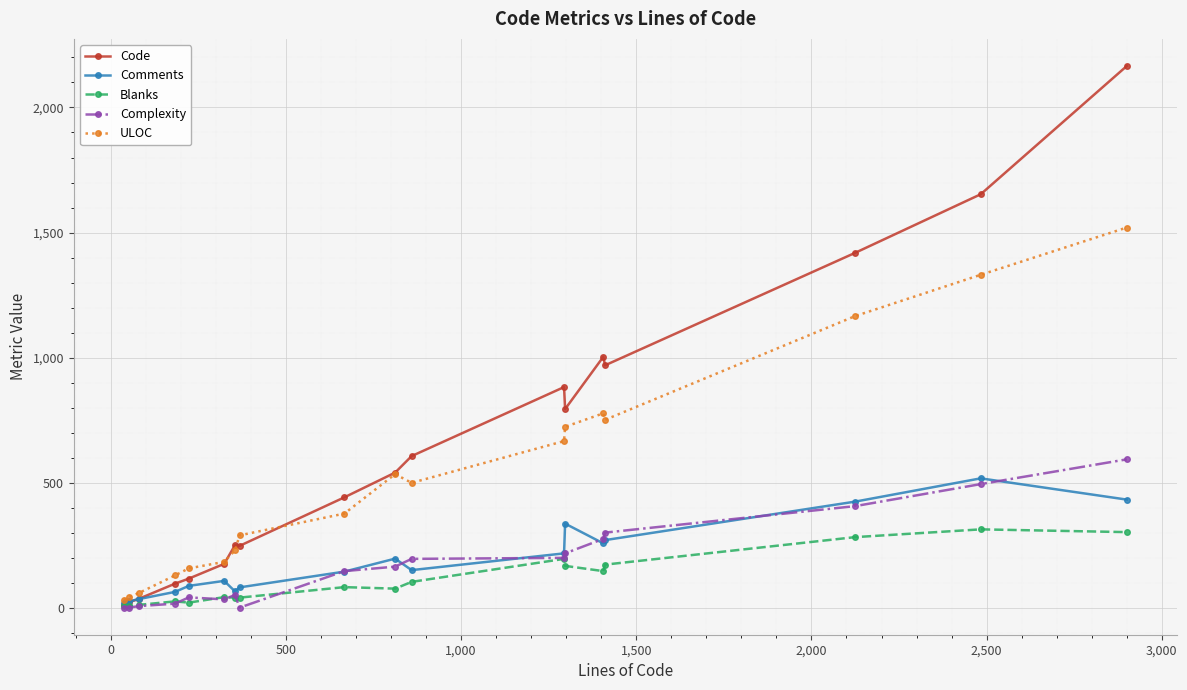

Does the chart have visible grid lines?

Yes